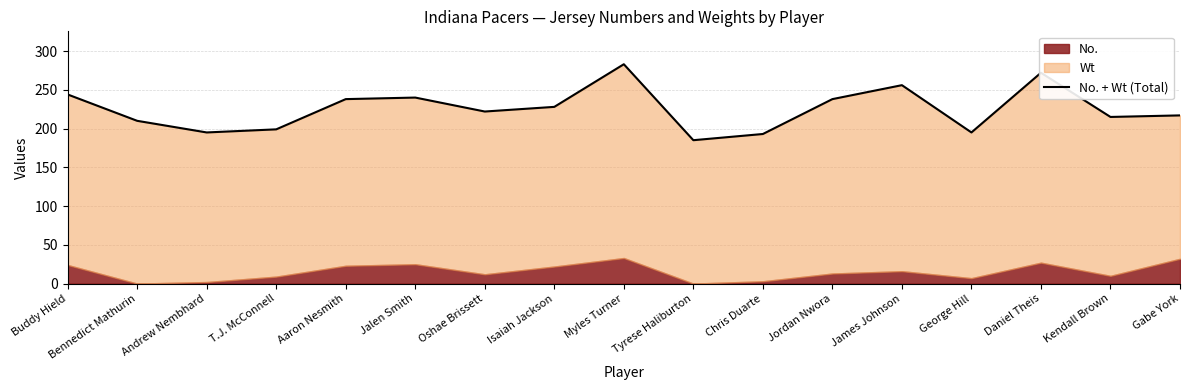

Where is the data nearest to the value 234?

Aaron Nesmith